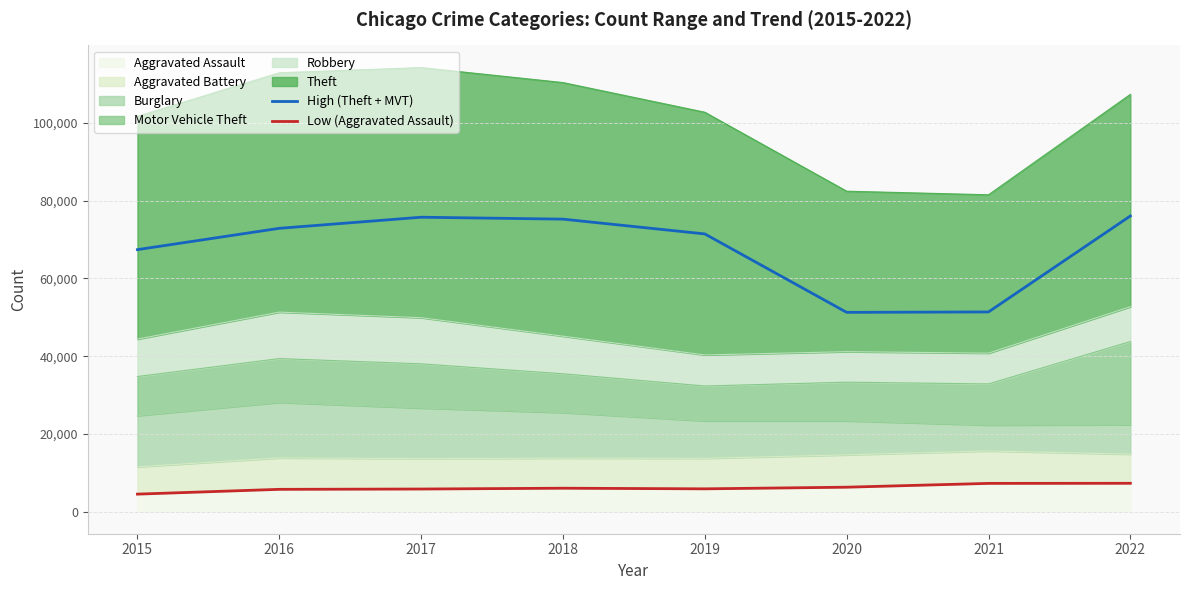

Read the High (Theft + MVT) value at 2016.

72904